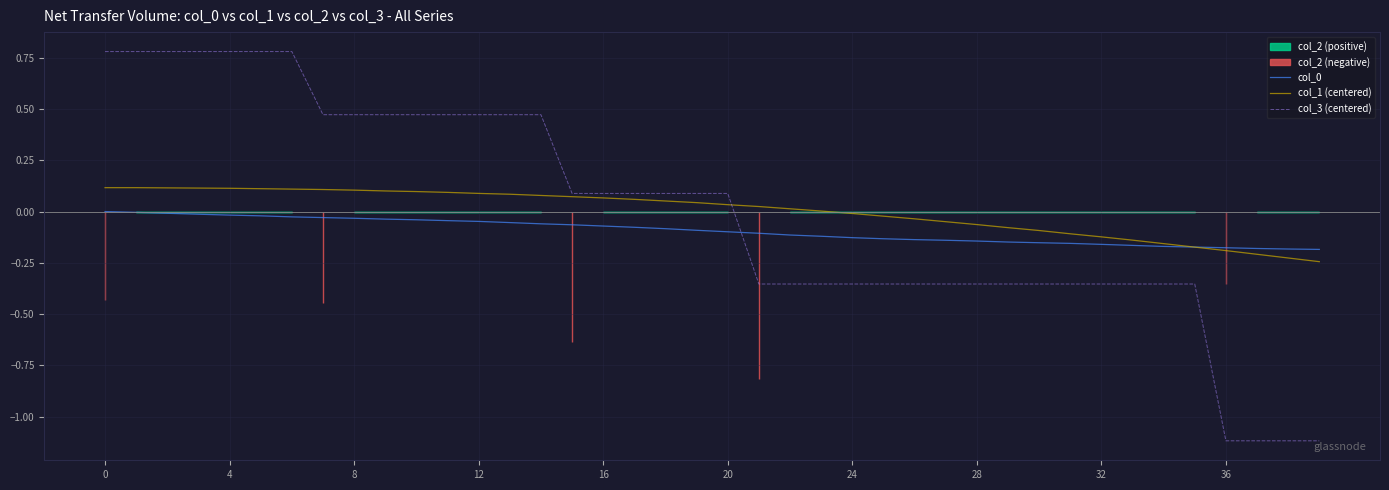

True or false: col_3 (centered) has a value of 0.3 at 20.

False